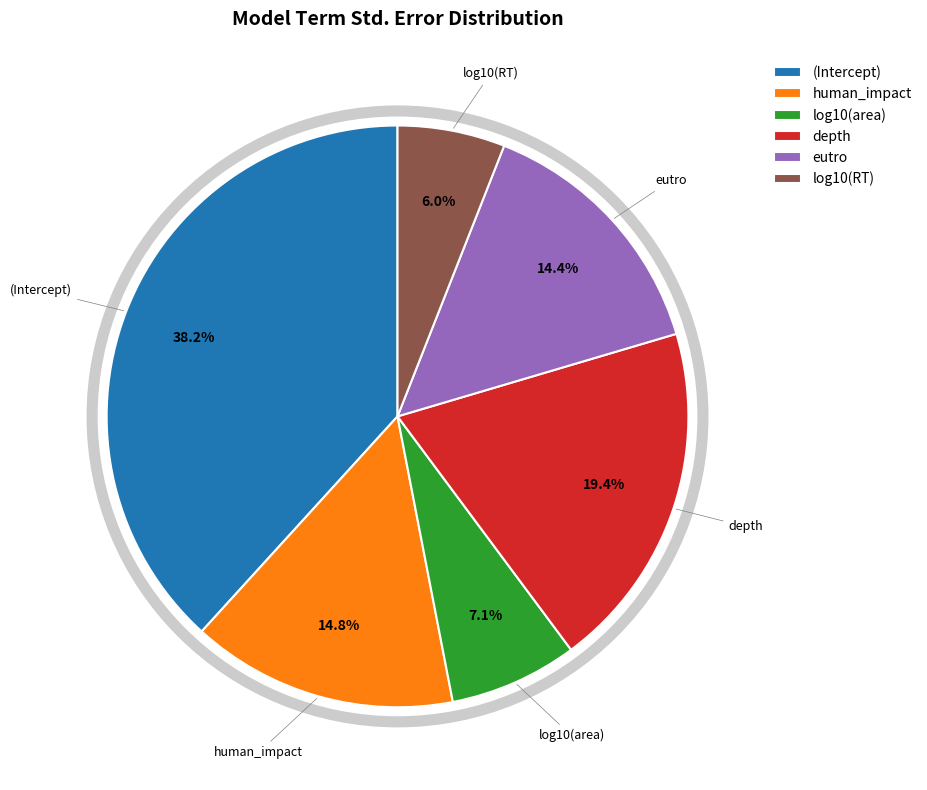

Which category has the smallest portion of the pie?

log10(RT)